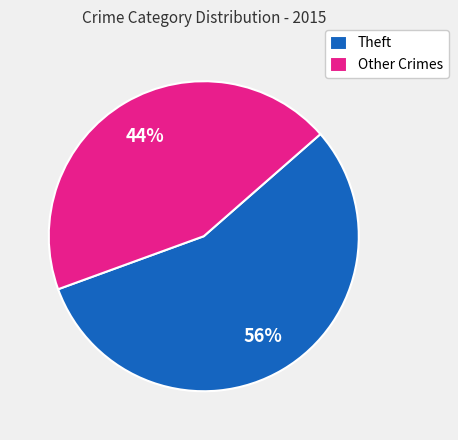

Is it true that Theft is 56% of the pie?

True